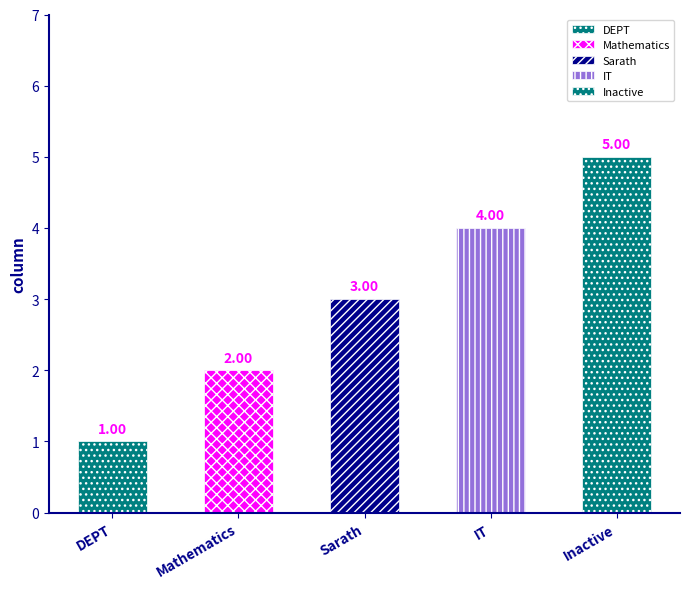

What is the minimum value shown in the chart?

1